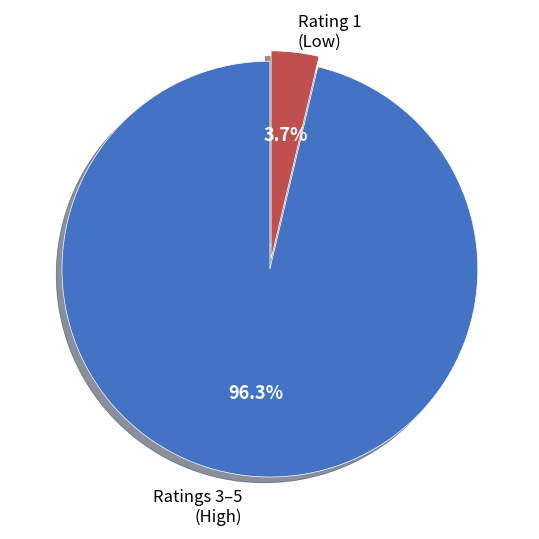

Is there a majority slice in this chart?

Yes